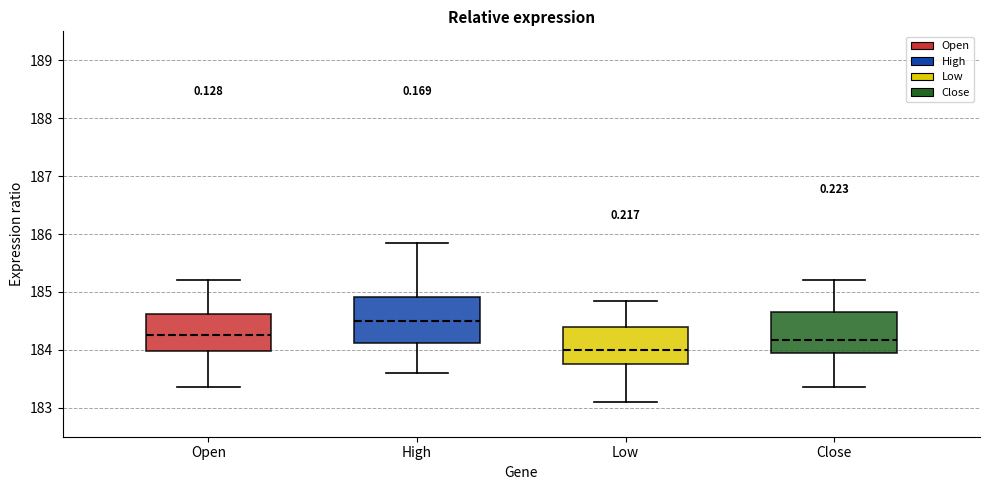

Reading left to right, read every box against the y-axis: the position of its median line, the range the box covers, and the ends of its whiskers. The values are not printed on the chart, so give them approximately, as read against the axis.

Open: median 184.3, box 184.0 to 184.6, whiskers 183.4 to 185.2
High: median 184.5, box 184.1 to 184.9, whiskers 183.6 to 185.9
Low: median 184.0, box 183.8 to 184.4, whiskers 183.1 to 184.9
Close: median 184.2, box 183.9 to 184.7, whiskers 183.4 to 185.2